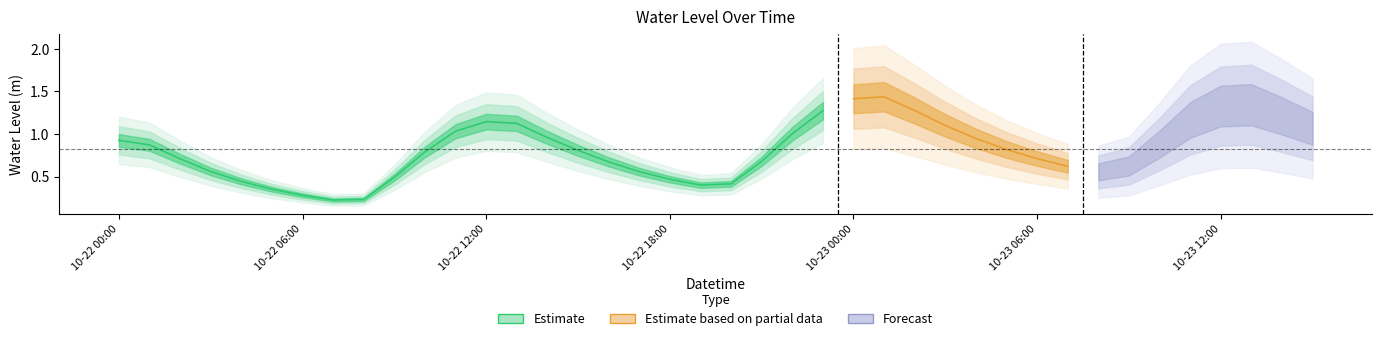

How many interior local valleys (lower than both neighbors) does the data have?

3